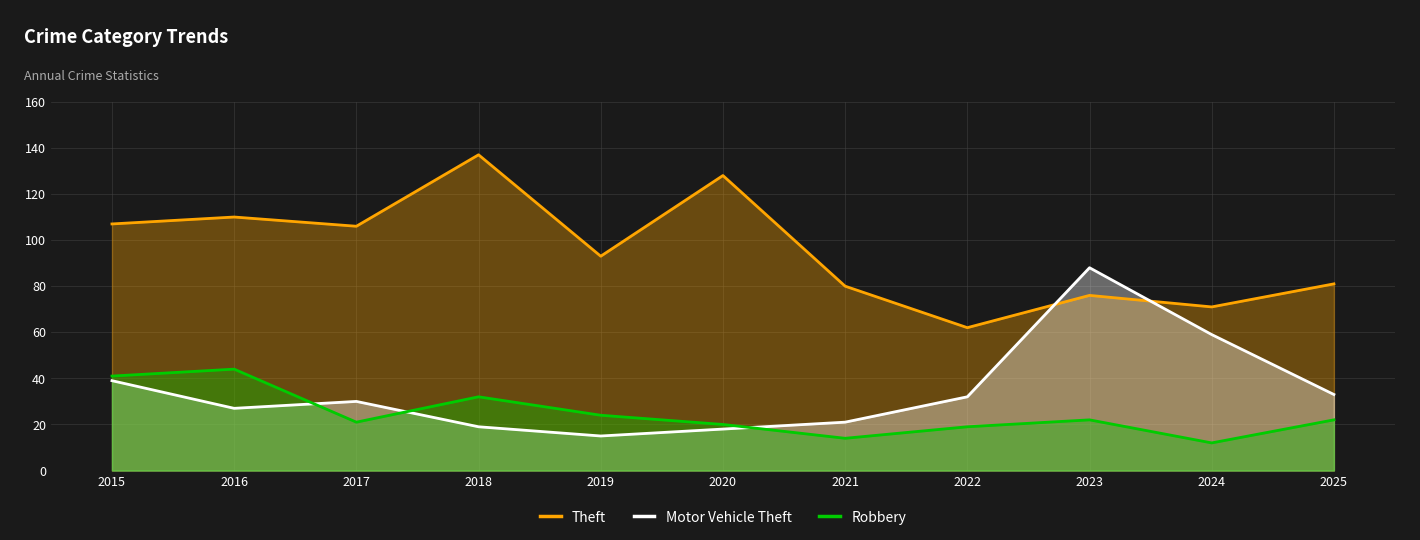

What is the minimum value for Motor Vehicle Theft?

15